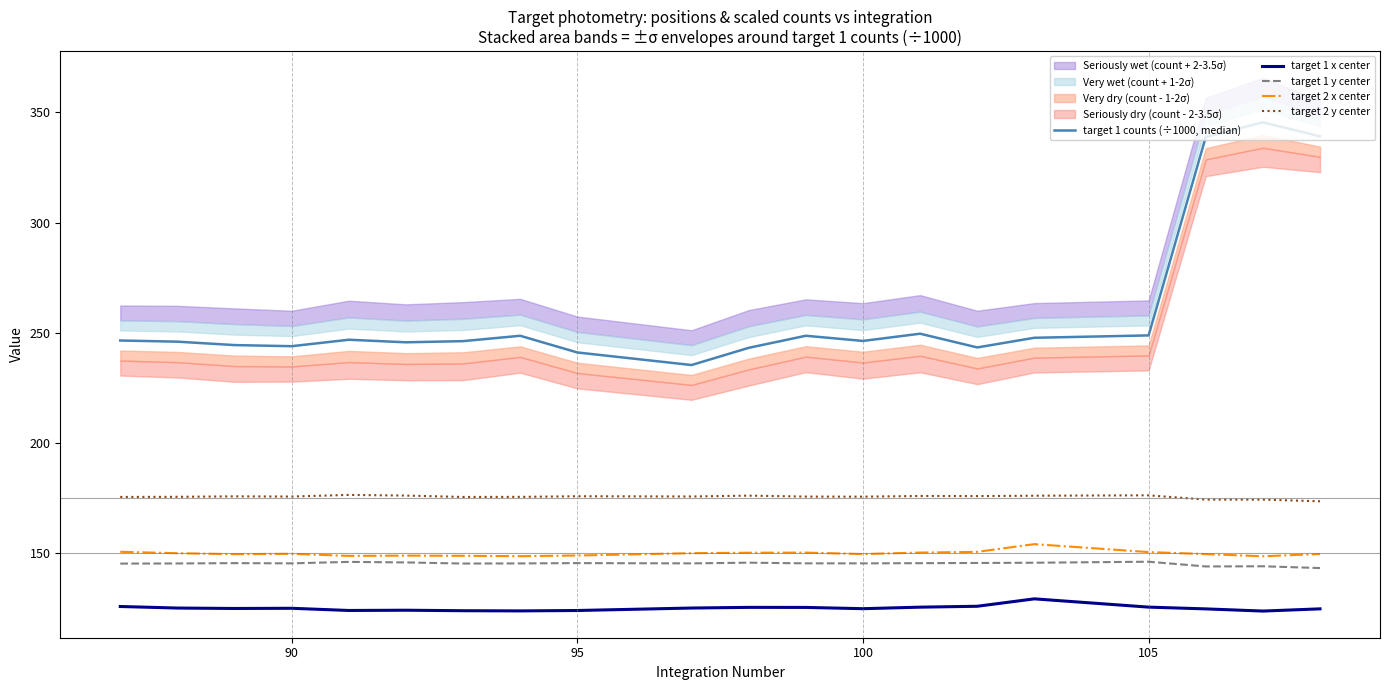

Is it true that target 2 y center equals 175.7 at 90?

True